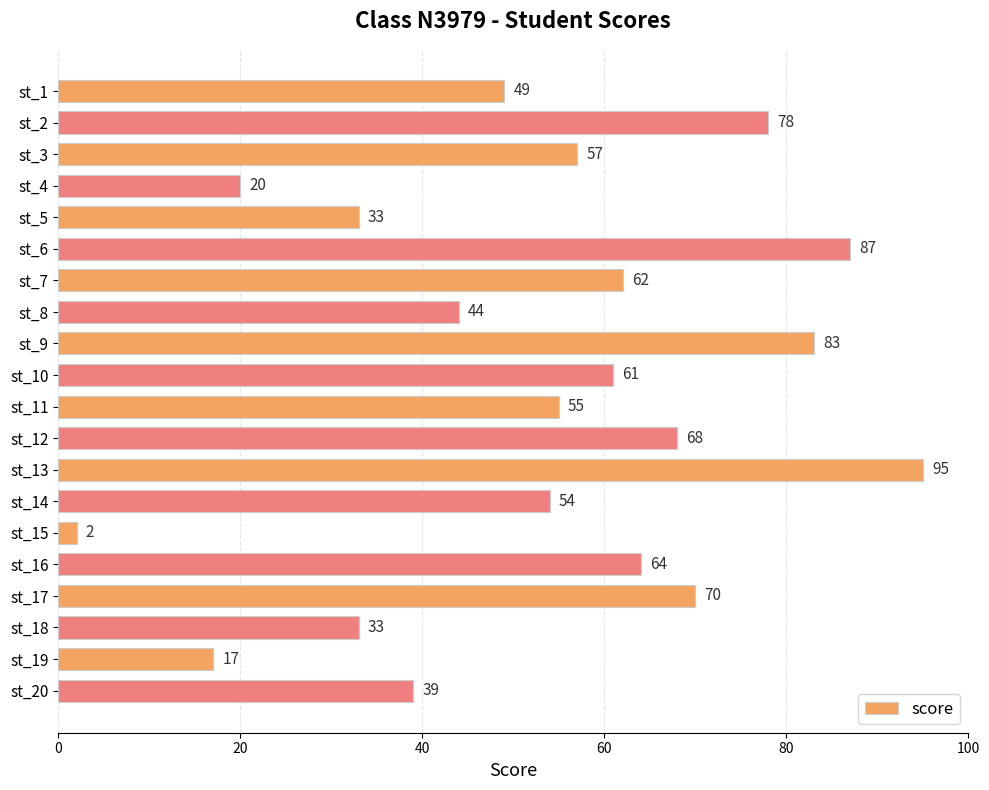

Reading top to bottom, what are all the values shown in this chart?

st_1=49	st_2=78	st_3=57	st_4=20	st_5=33	st_6=87	st_7=62	st_8=44	st_9=83	st_10=61	st_11=55	st_12=68	st_13=95	st_14=54	st_15=2	st_16=64	st_17=70	st_18=33	st_19=17	st_20=39